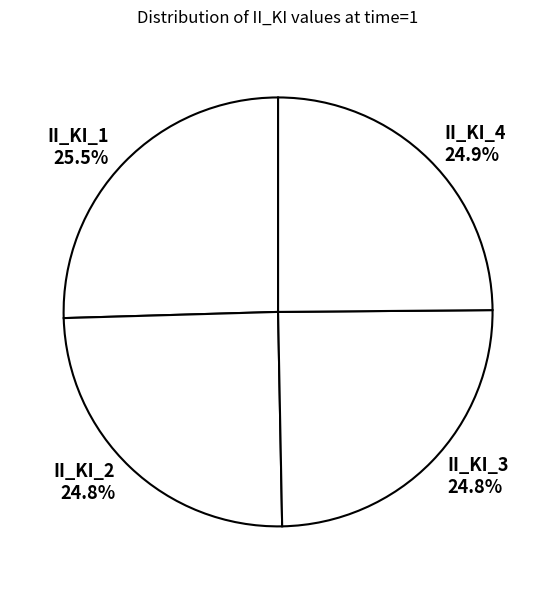

Which slice is the largest?

II_KI_1